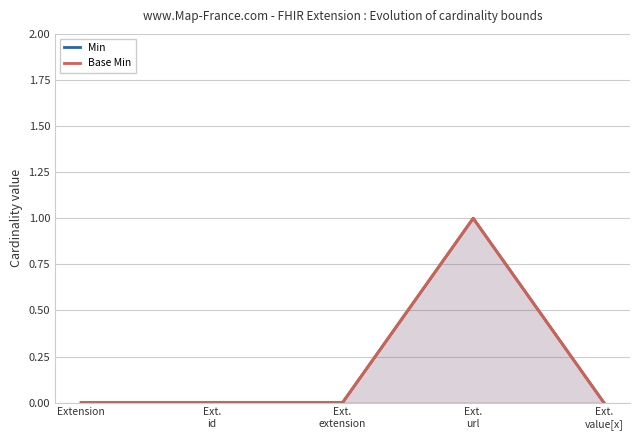

True or false: Min and Base Min cross at least once.

False